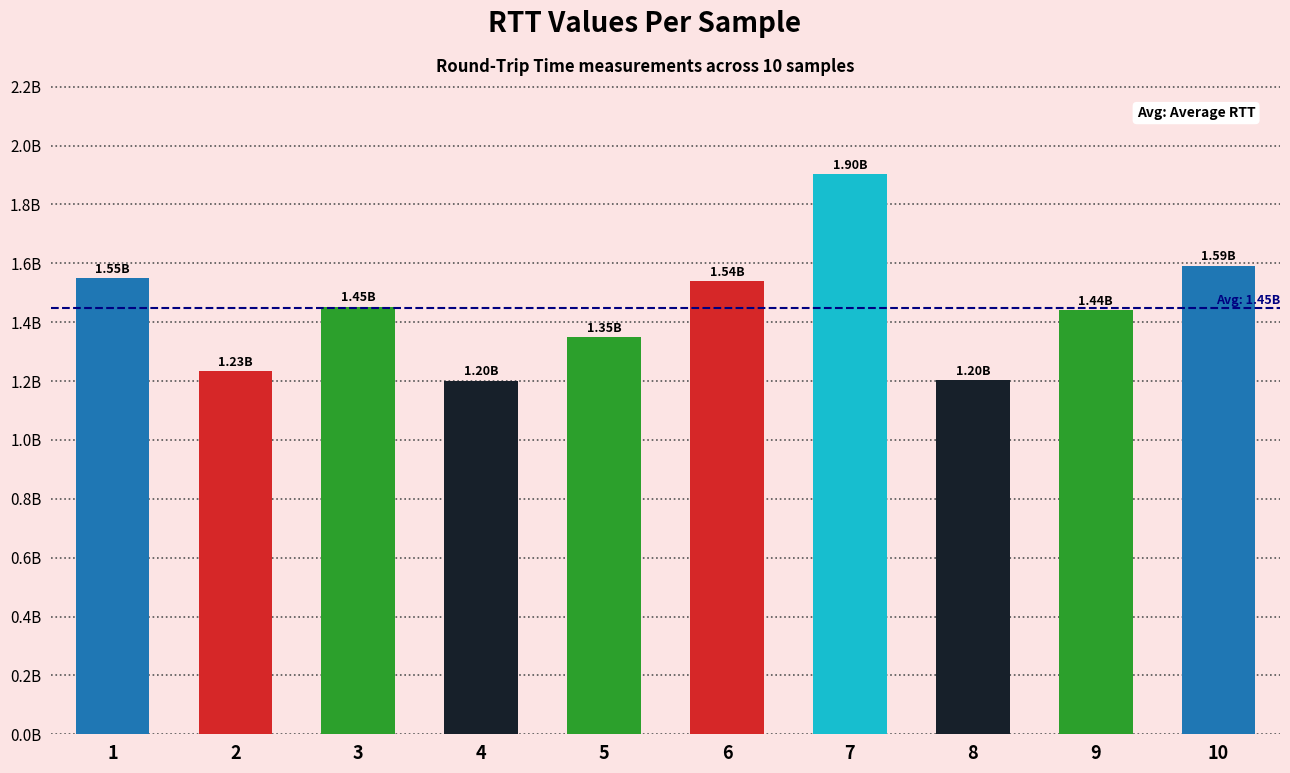

What is the value of the 9th bar from the left?

1440202024